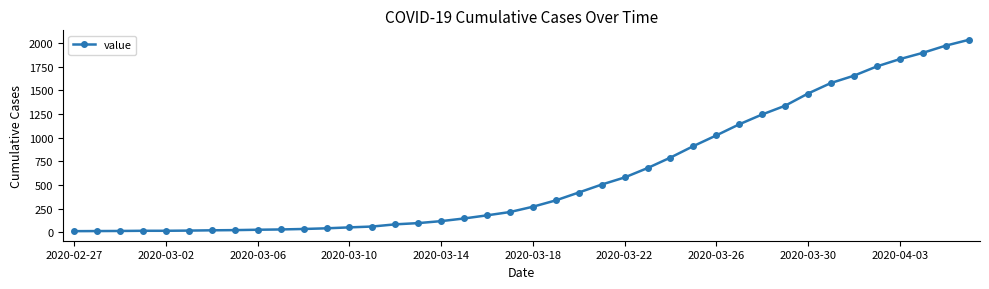

What is the average value?

616